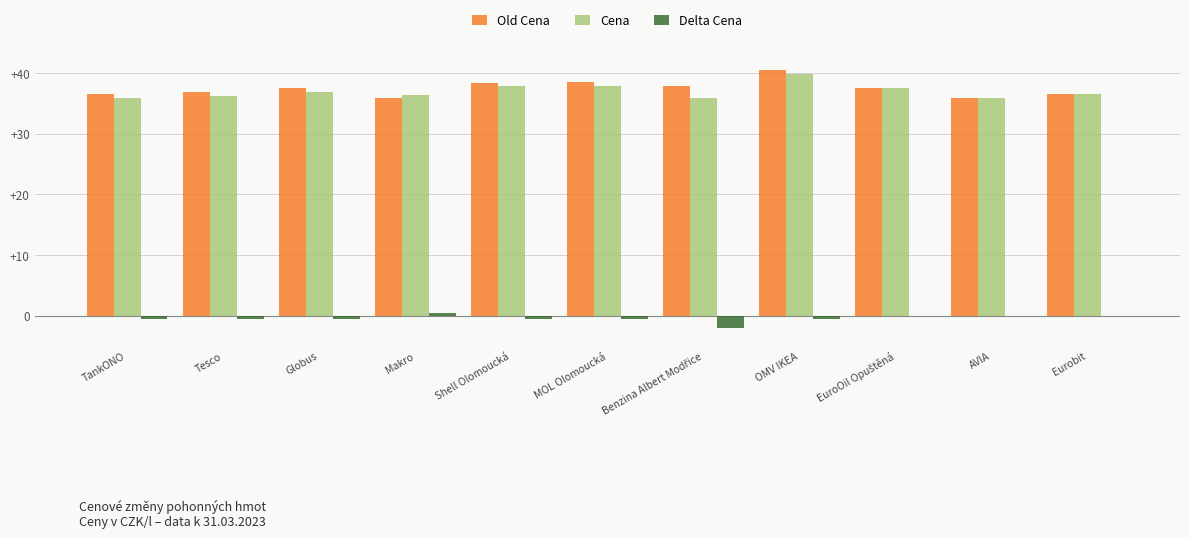

At which category is the sum across all series the highest?

OMV IKEA